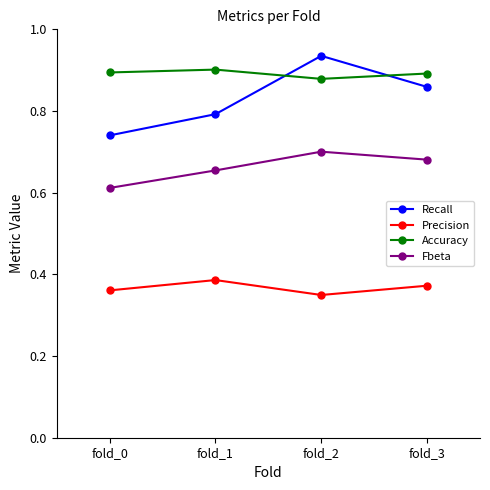

In Precision, how many points are higher than both neighbors (excluding endpoints)?

1